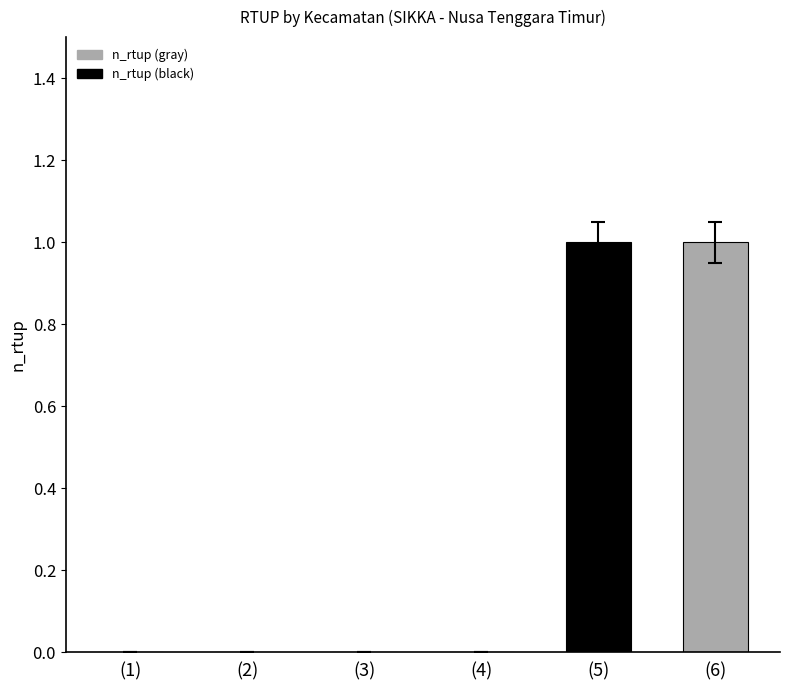

Reading left to right, transcribe all the data shown in this chart.

PAGA=0	MEGO=0	TANA WAWO=0	TALIBURA=0	WAIGETE=1	ALOK=1